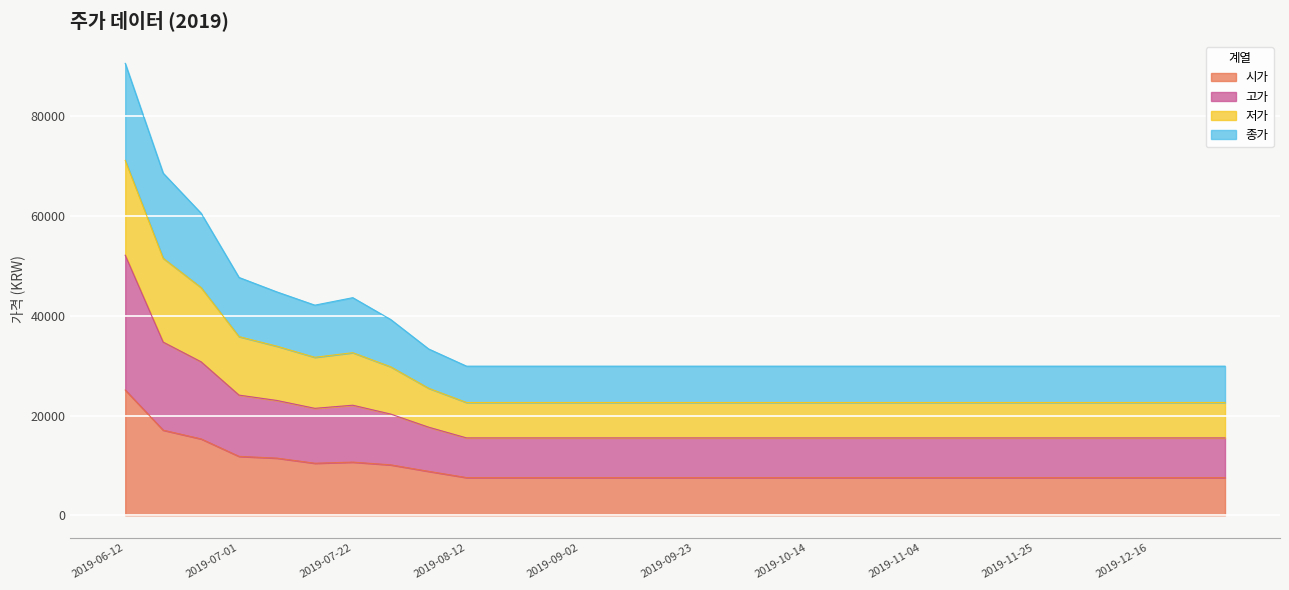

What is the maximum value for 시가?

25124